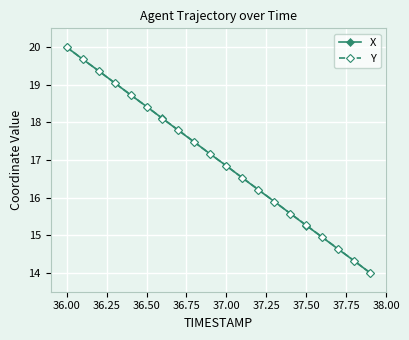

What is the minimum value shown in the chart?

14.0